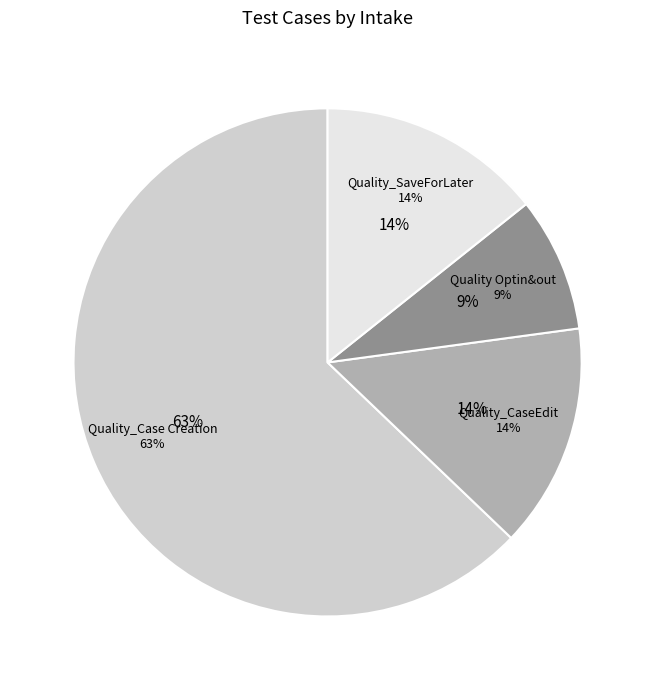

Is the sum of Quality_CaseEdit and Quality Optin&out greater than half?

No